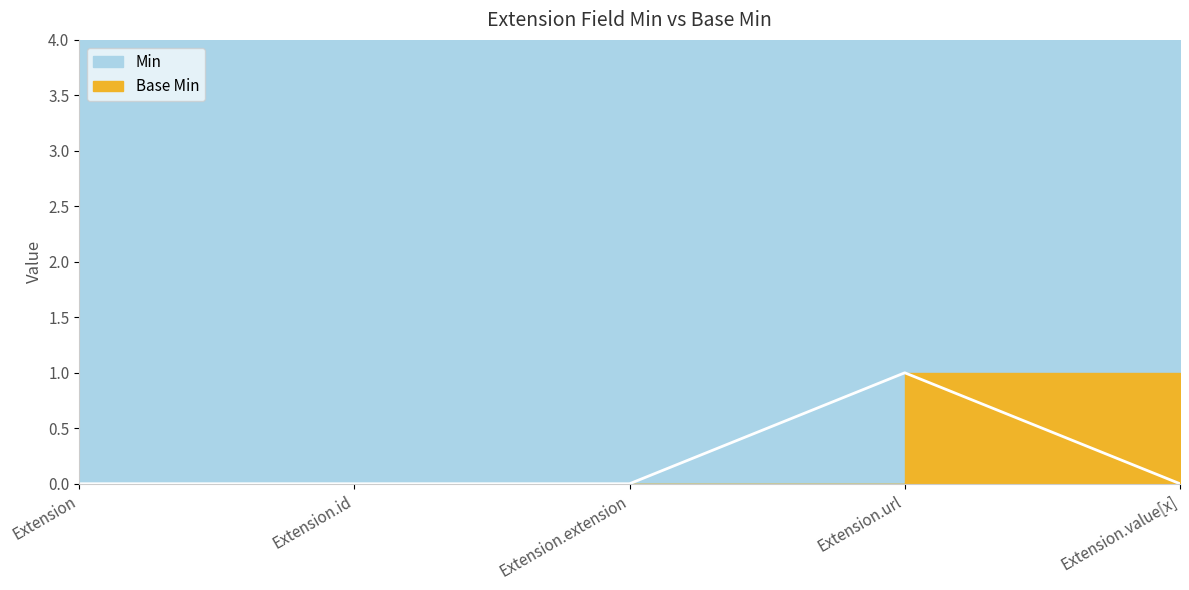

How many values are between 0 and 1?

5